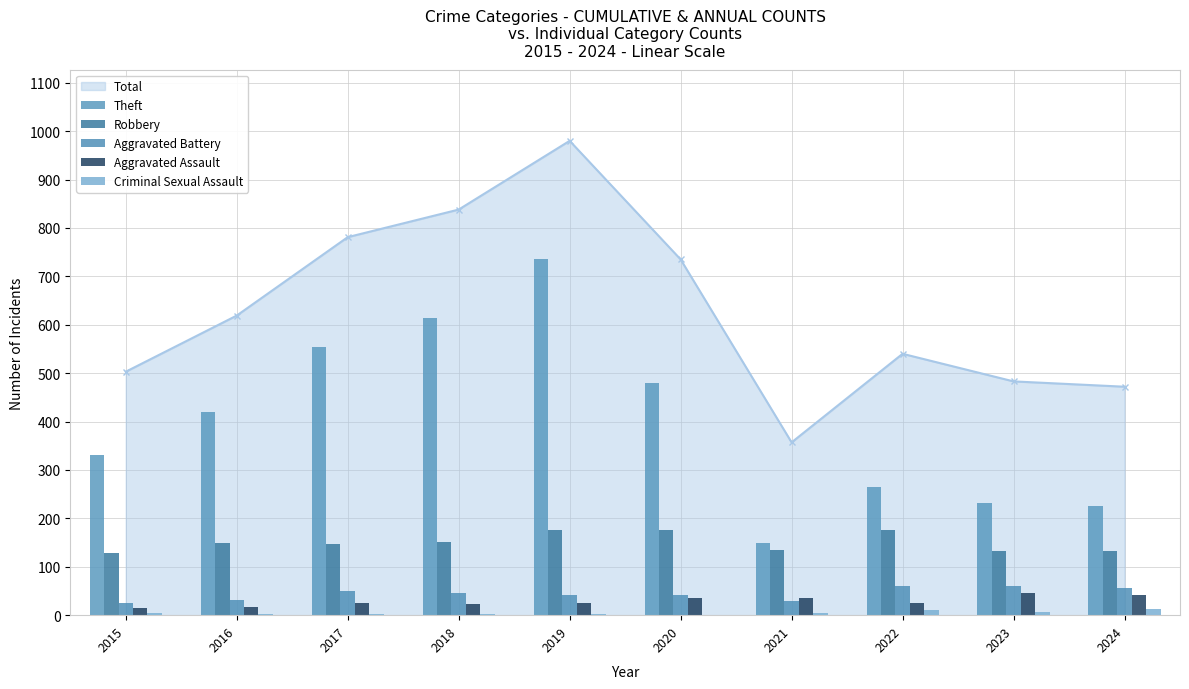

How many values in the Criminal Sexual Assault series exceed 4?

4